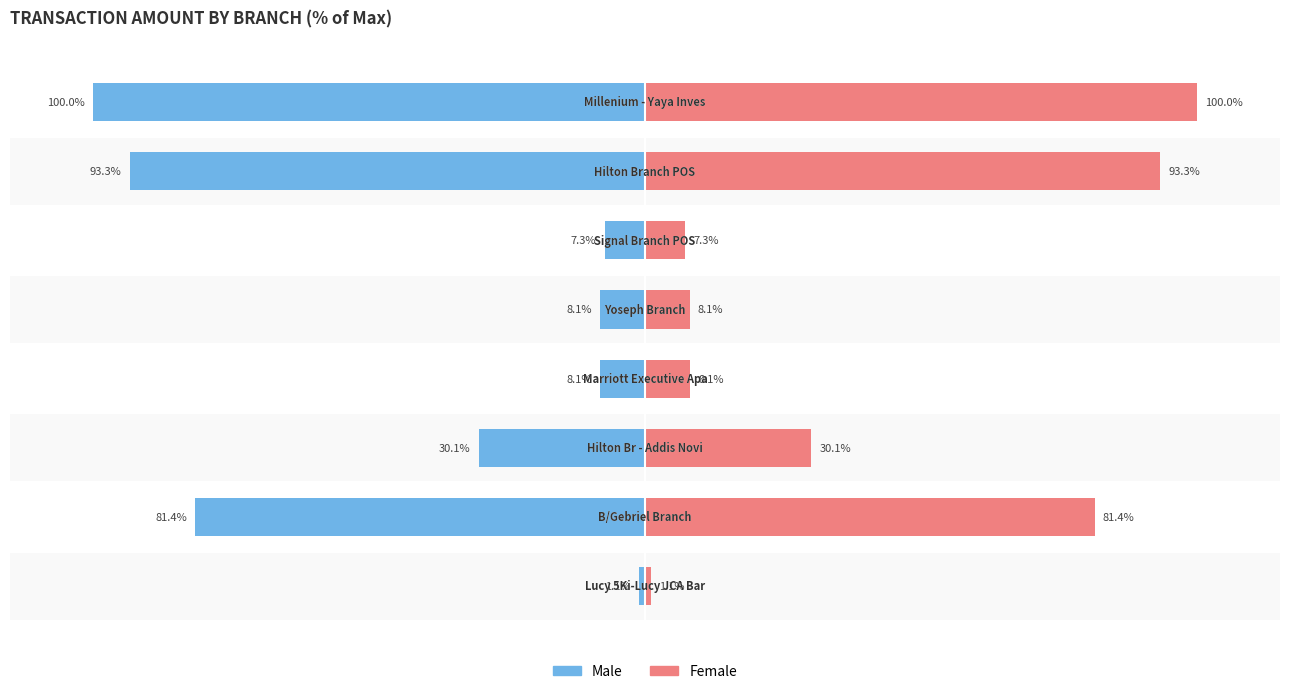

List the series in order of their overall mean, highest first.

Female, Male